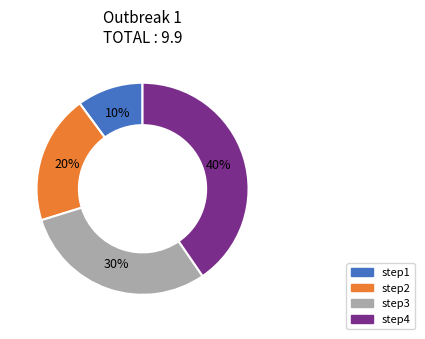

Is there any slice that represents more than half of the pie?

No